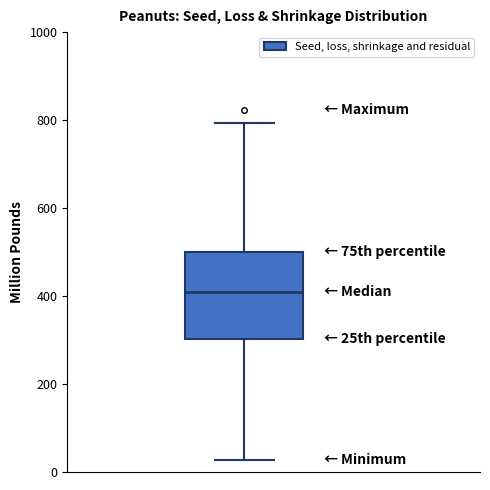

Transcribe this box plot: give where the median line is, the range the box spans, and where the two whiskers end, as read against the y-axis. The values are not printed on the chart, so give them approximately, as read against the axis.

median 400, box 300 to 500, whiskers 20 to 800